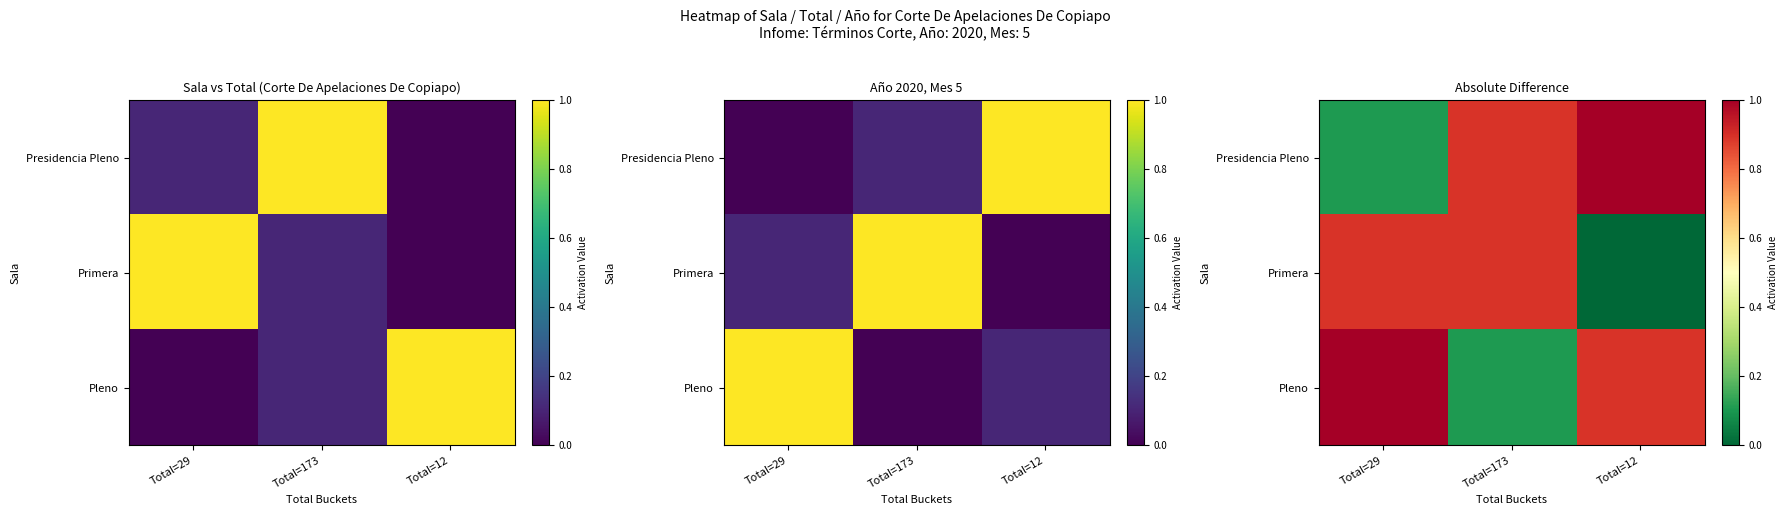

At which category does the chart reach its peak across all series?

Total=12